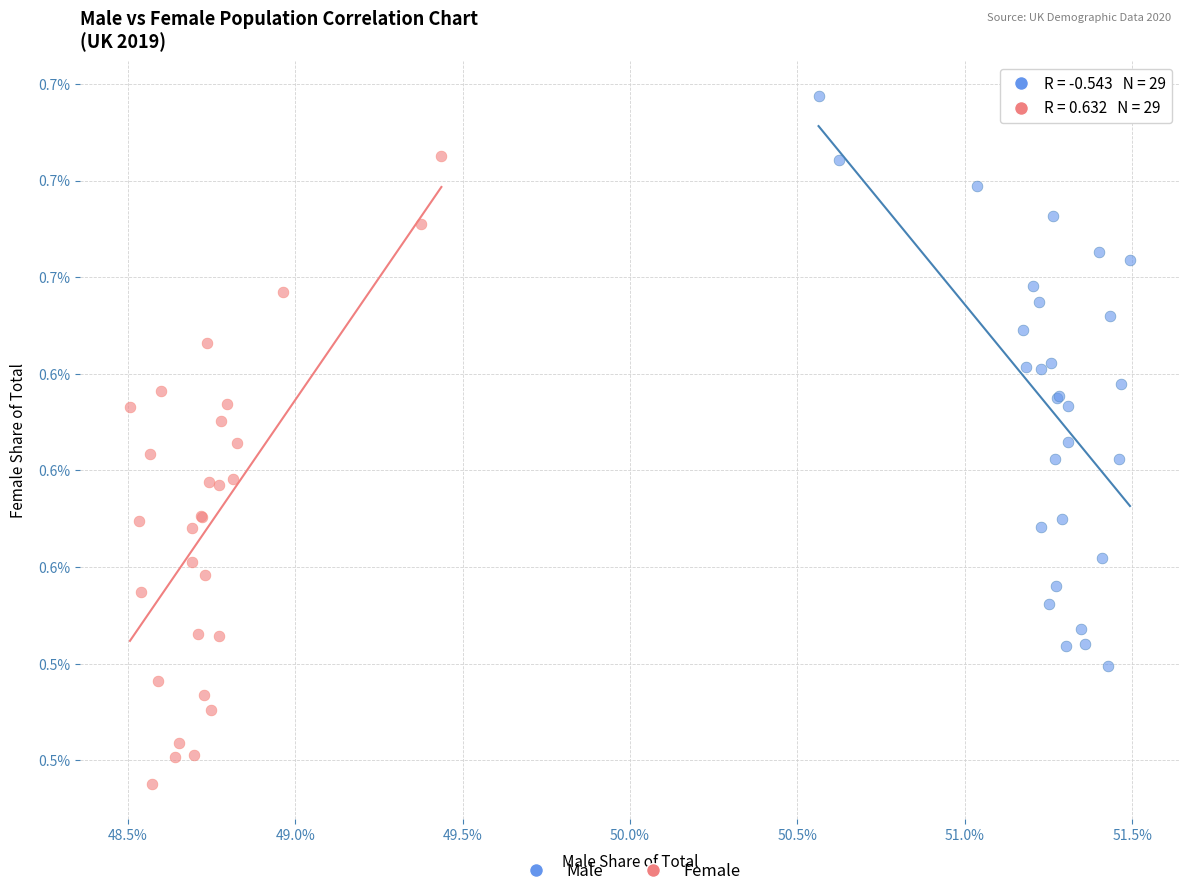

What are all the series names shown in the legend?

Male, Female